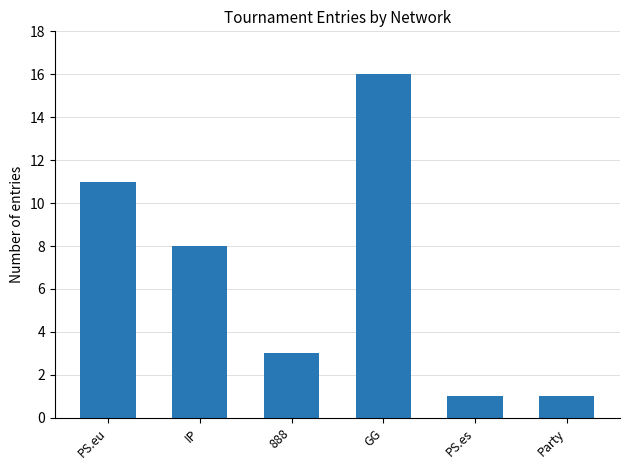

Between Party and 888, which is larger?

888